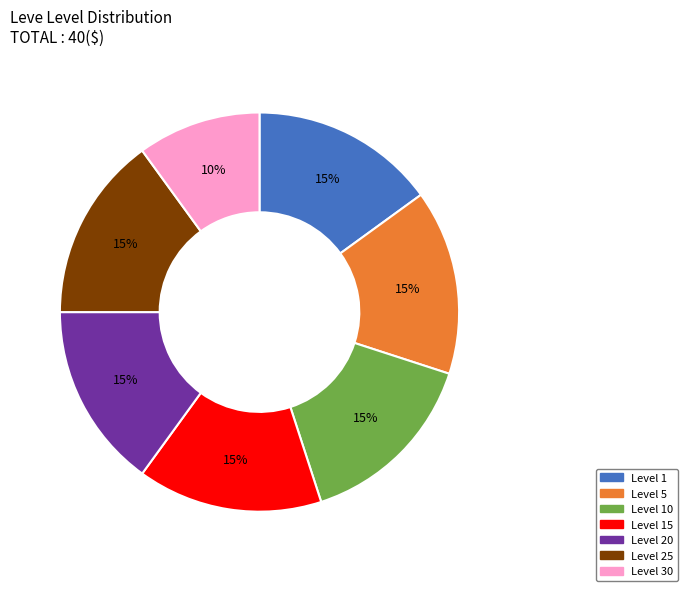

To the nearest percent, what is the average slice percentage?

14%